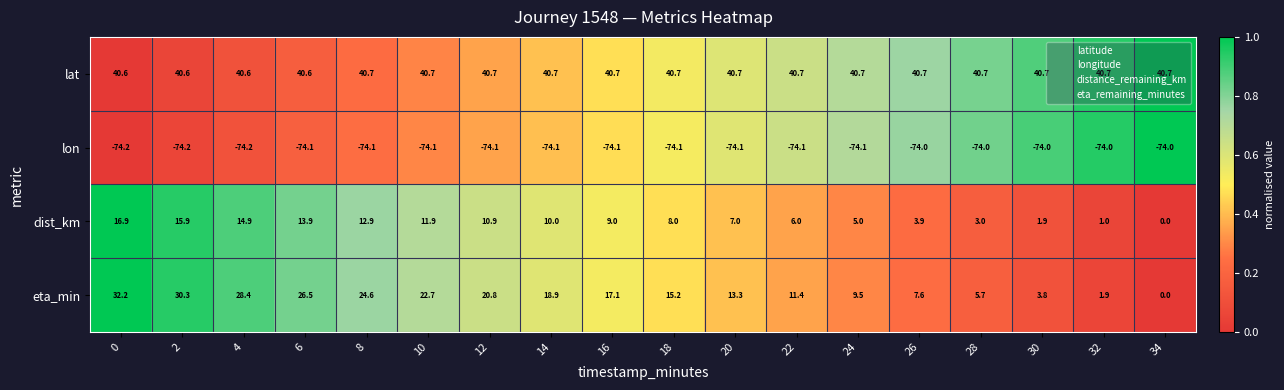

What is the difference between the highest and lowest values at 34?

114.7